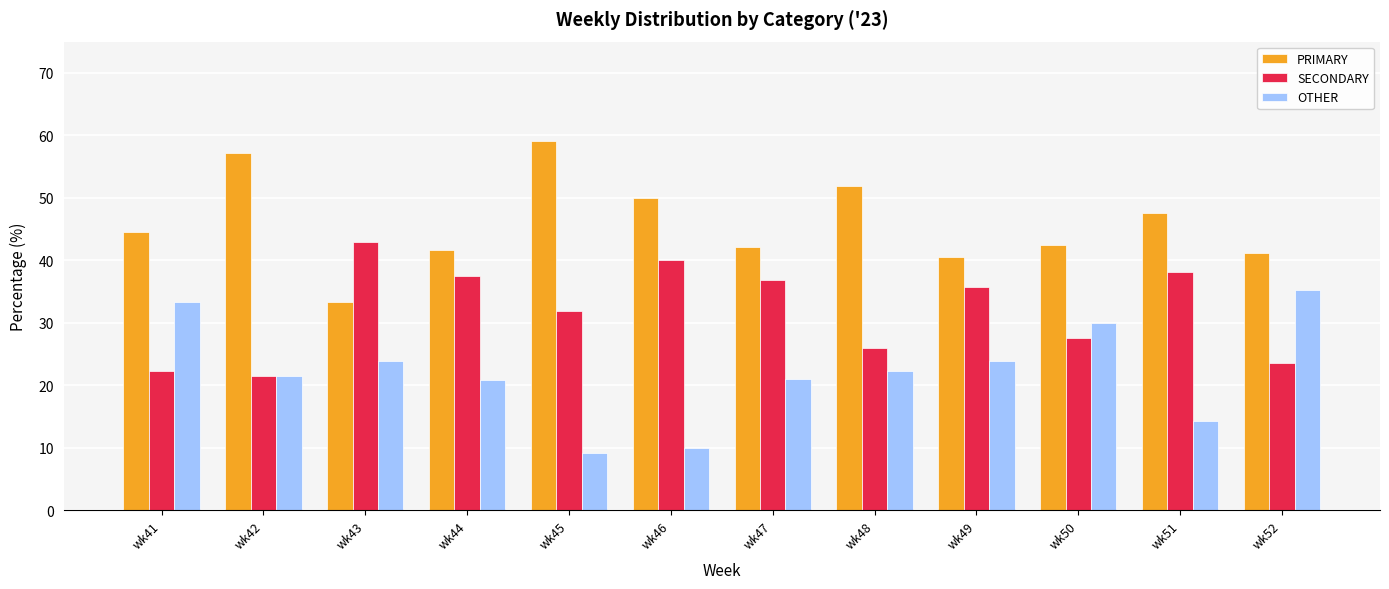

Rank the series by their maximum value, from lowest to highest.

OTHER, SECONDARY, PRIMARY